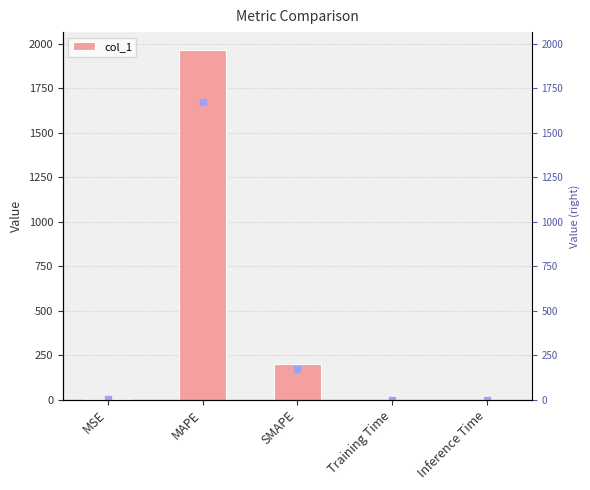

What is the average value?

433.9